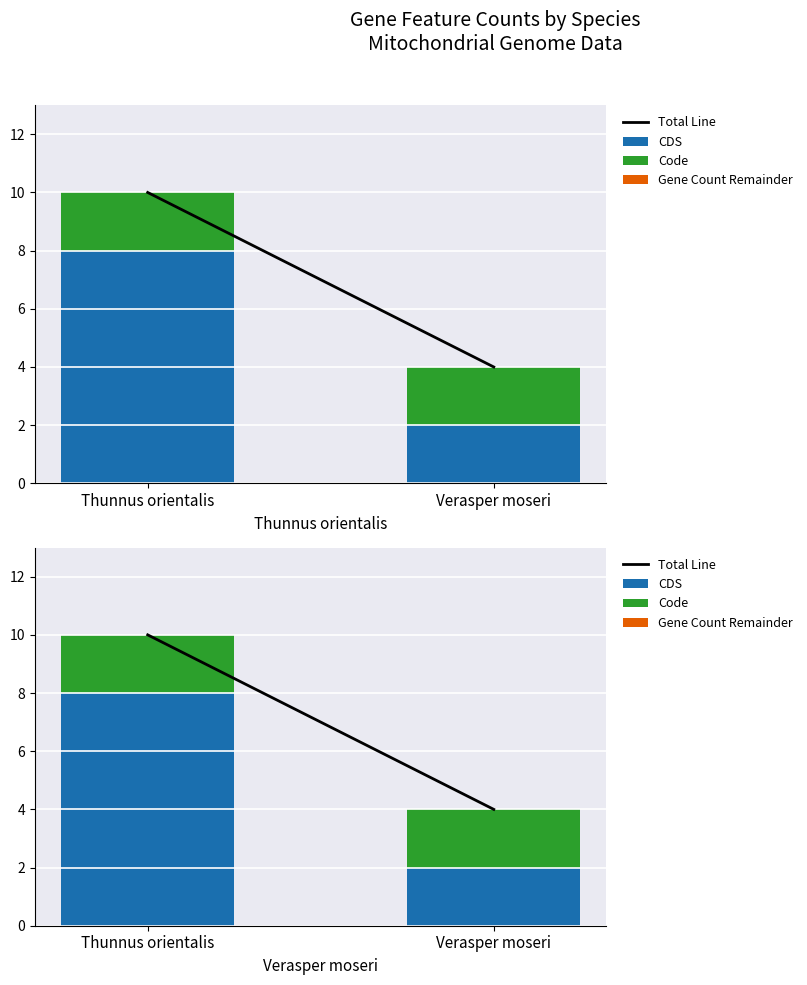

Reading left to right, transcribe all the data shown in this chart.

Total Line: 10	4
CDS: 8	2
Code: 2	2
Gene Count Remainder: 0	0